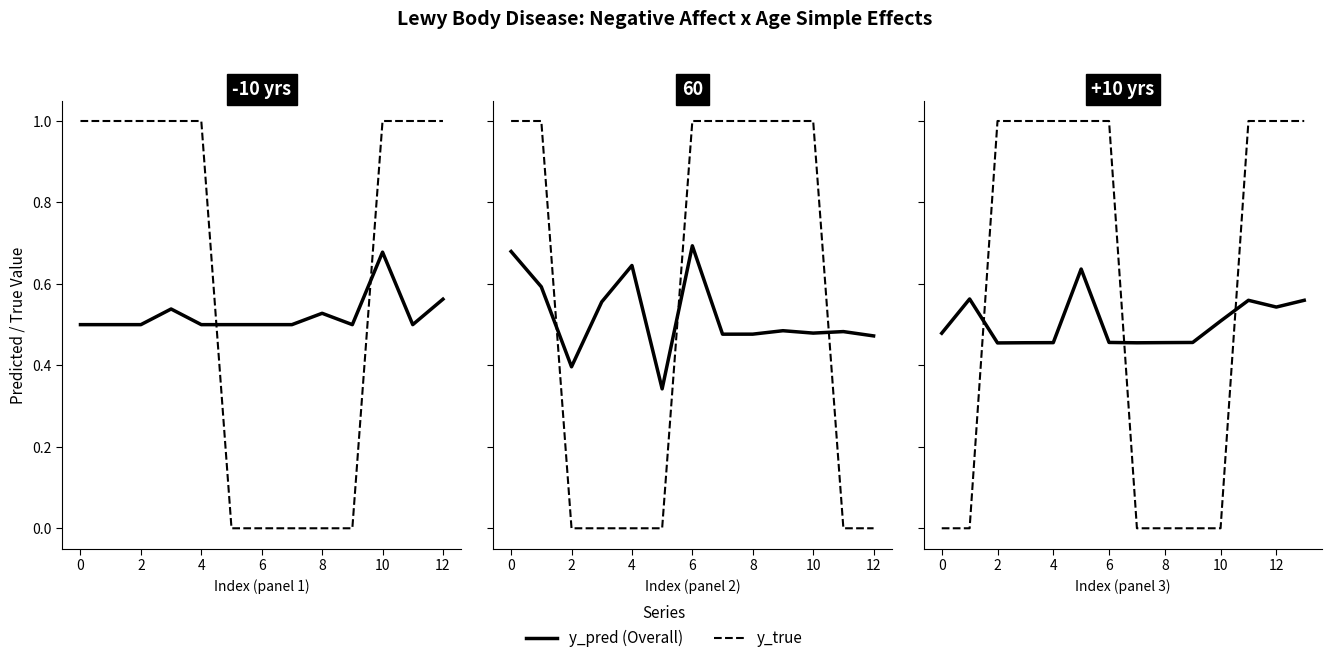

What is the label of the 10th point from the right?

4